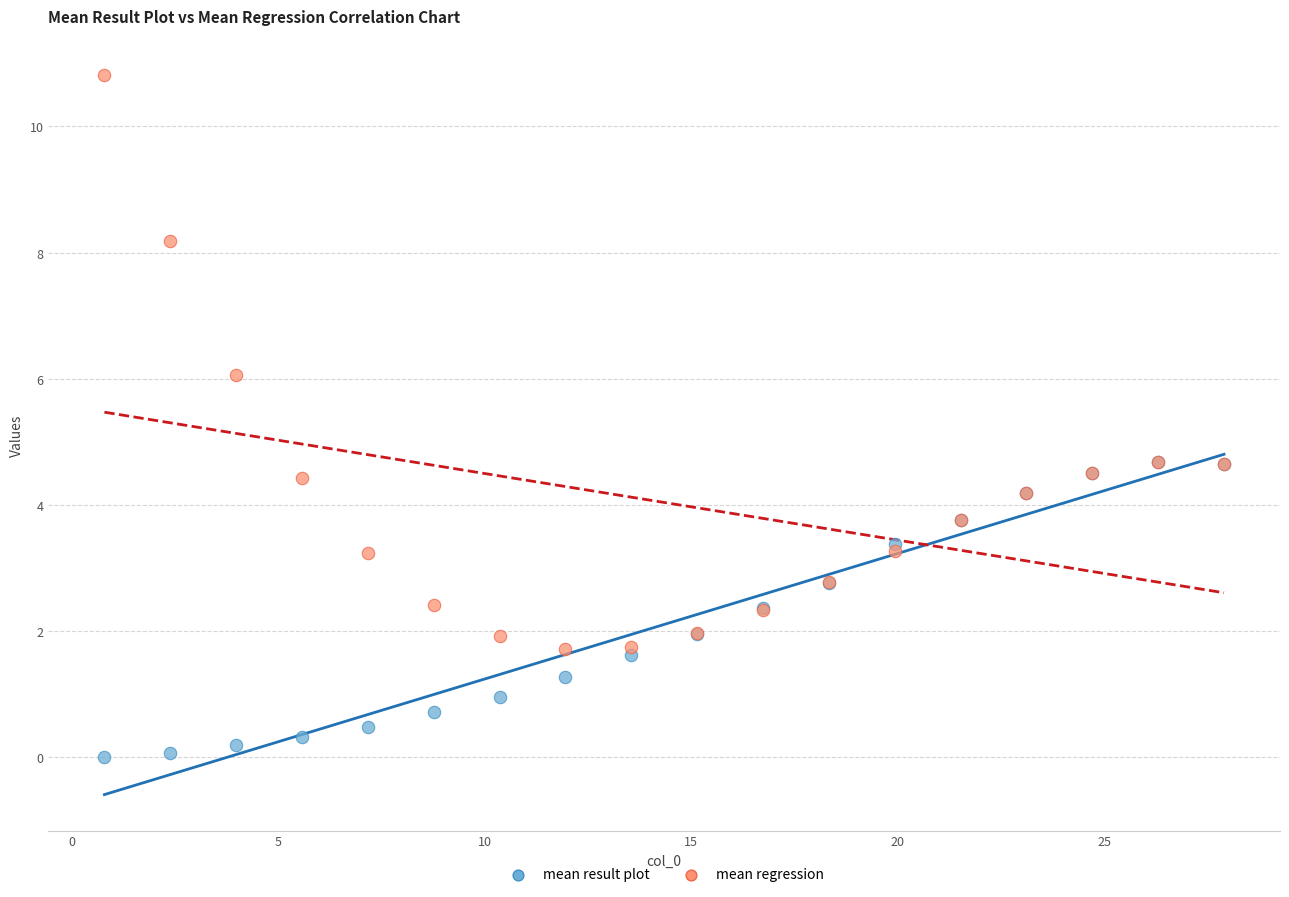

What are all the series names shown in the legend?

mean result plot, mean regression